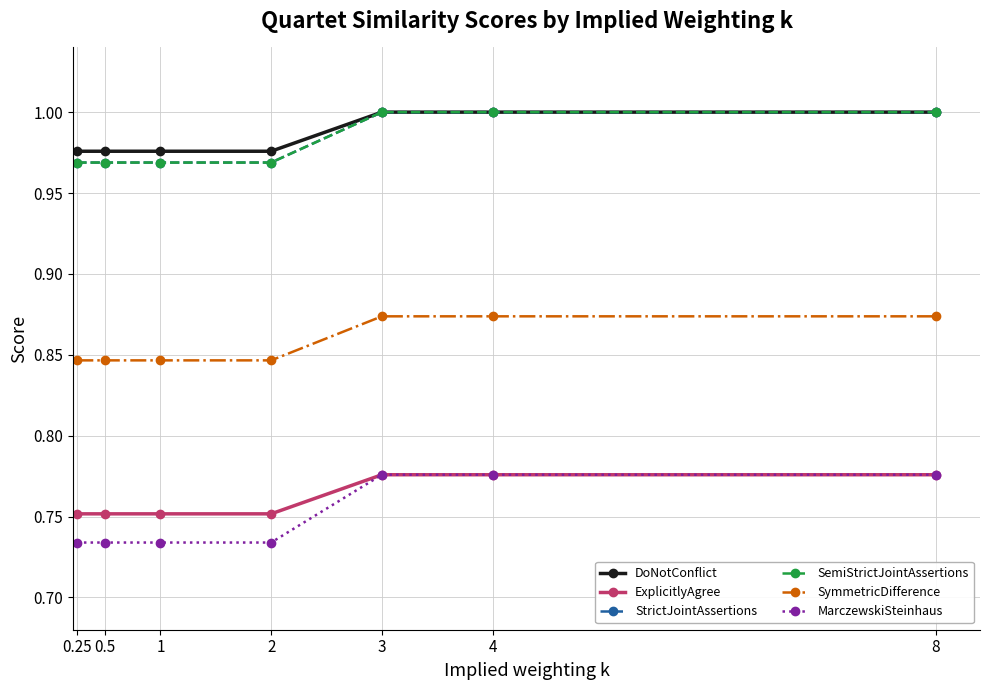

What position from the right is 0.5?

6